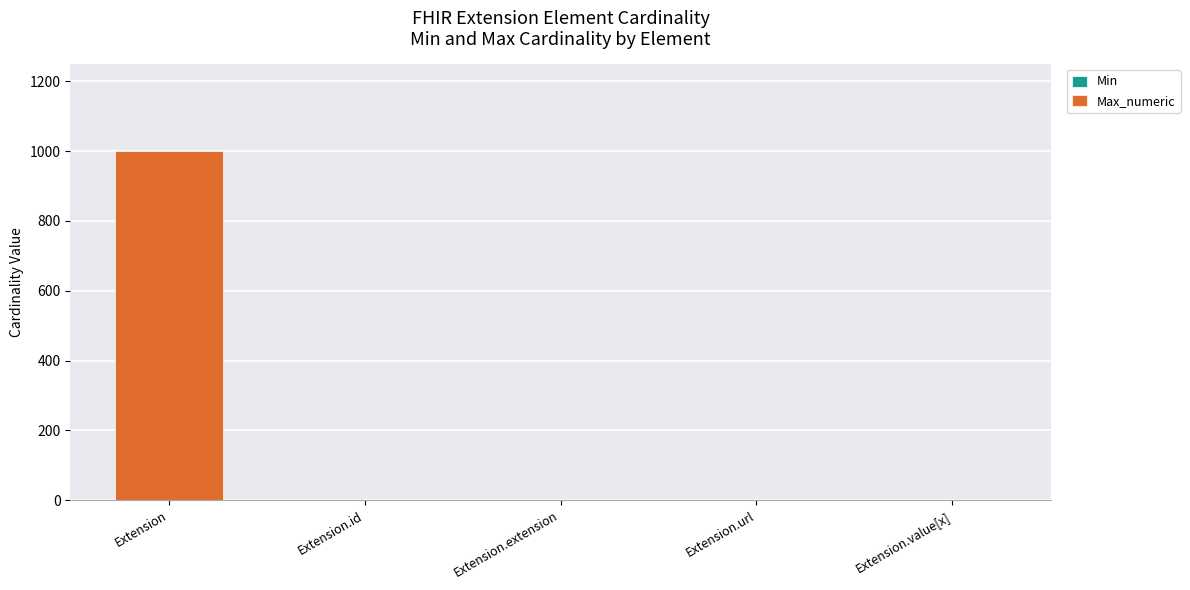

At which category is the sum across all series the highest?

Extension